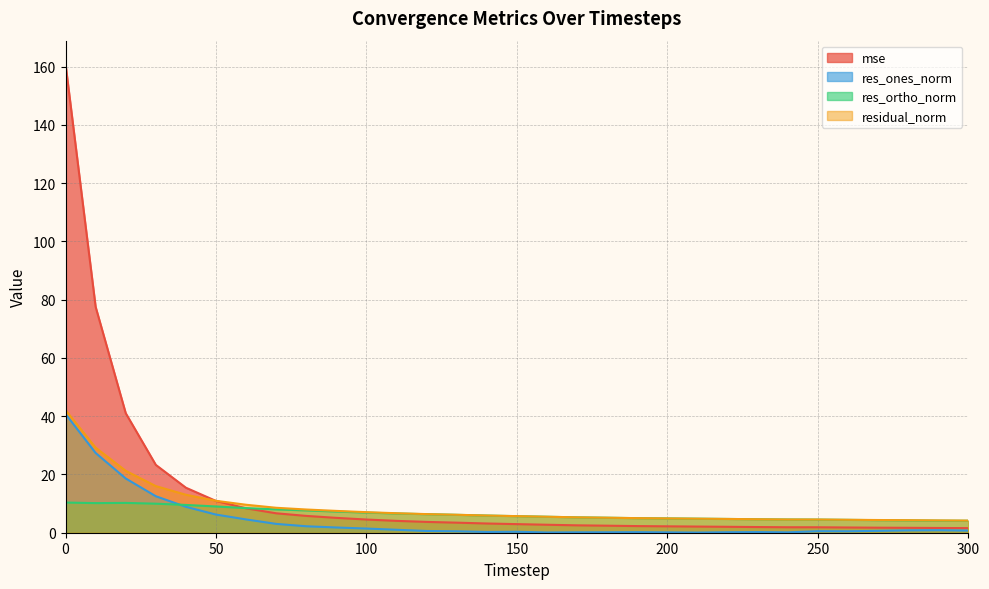

True or false: residual_norm and res_ortho_norm cross at least once.

False